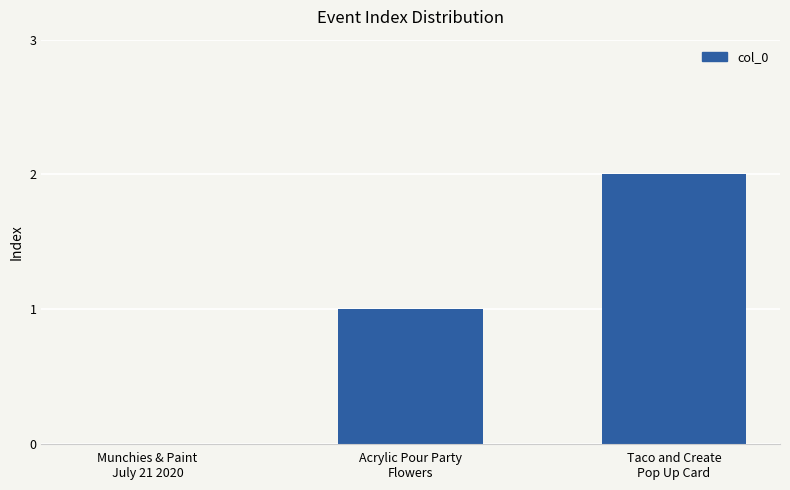

What is the sum of all values?

3